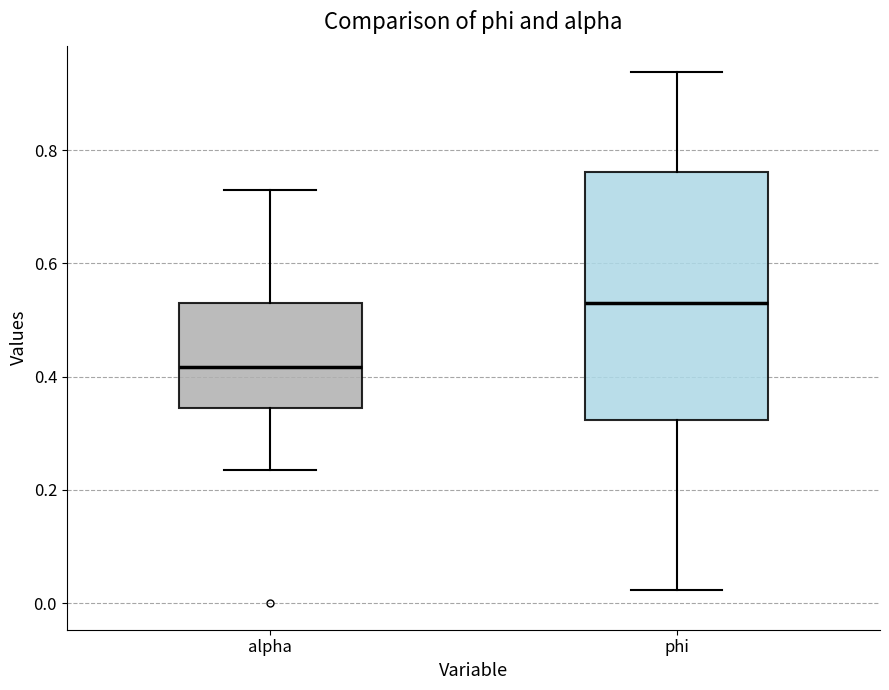

Reading left to right, read every box against the y-axis: the position of its median line, the range the box covers, and the ends of its whiskers. The values are not printed on the chart, so give them approximately, as read against the axis.

alpha: median 0.42, box 0.34 to 0.54, whiskers 0.24 to 0.72
phi: median 0.52, box 0.32 to 0.76, whiskers 0.02 to 0.94